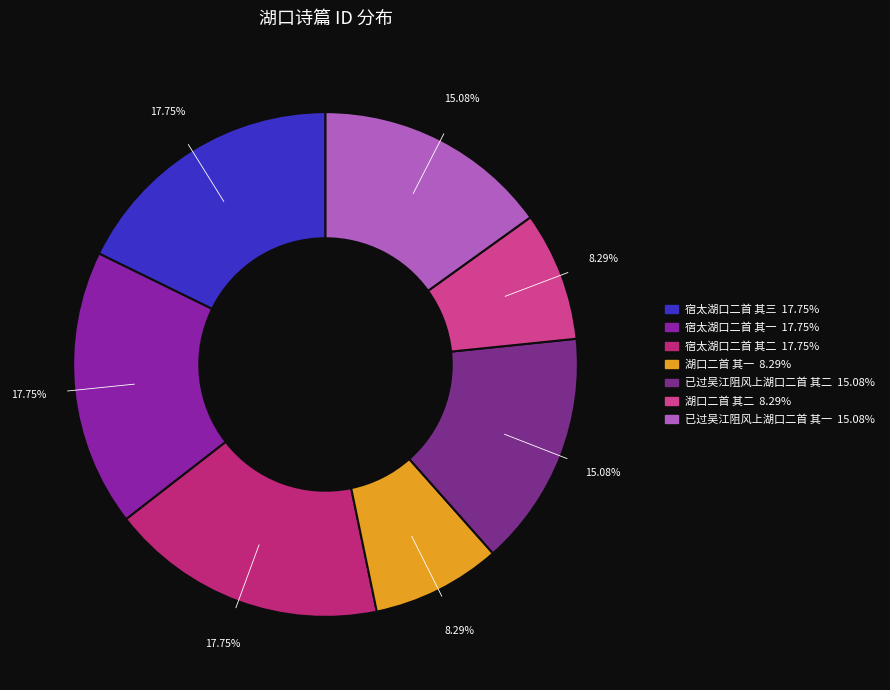

To the nearest percent, what is the combined percentage of 湖口二首 其一 and 宿太湖口二首 其二?

26%